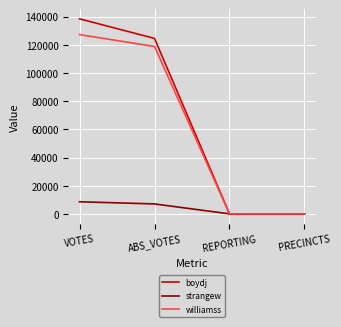

True or false: strangew has more than 0 interior local peaks.

False